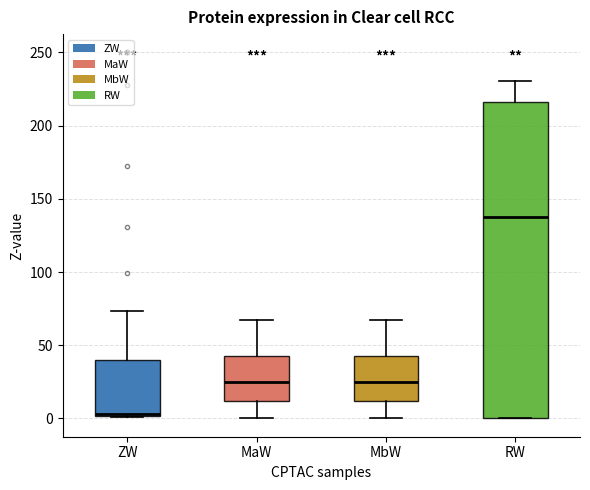

Where is the upper edge of the box for MbW on the y-axis? The values are not printed on the chart, so give them approximately, as read against the axis.

45